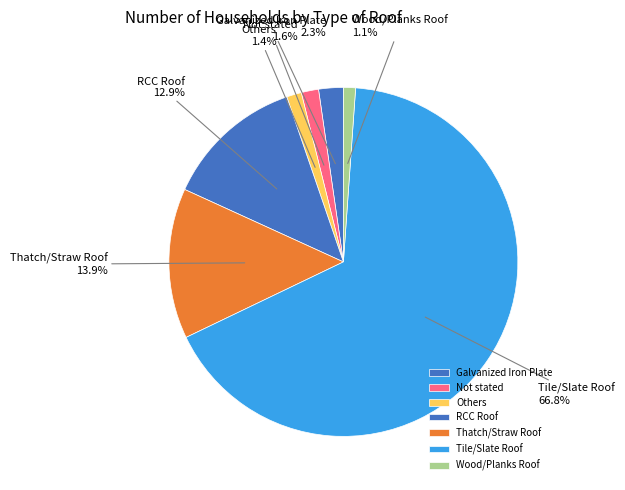

To the nearest percent, what percentage of the pie is Wood/Planks Roof?

1%